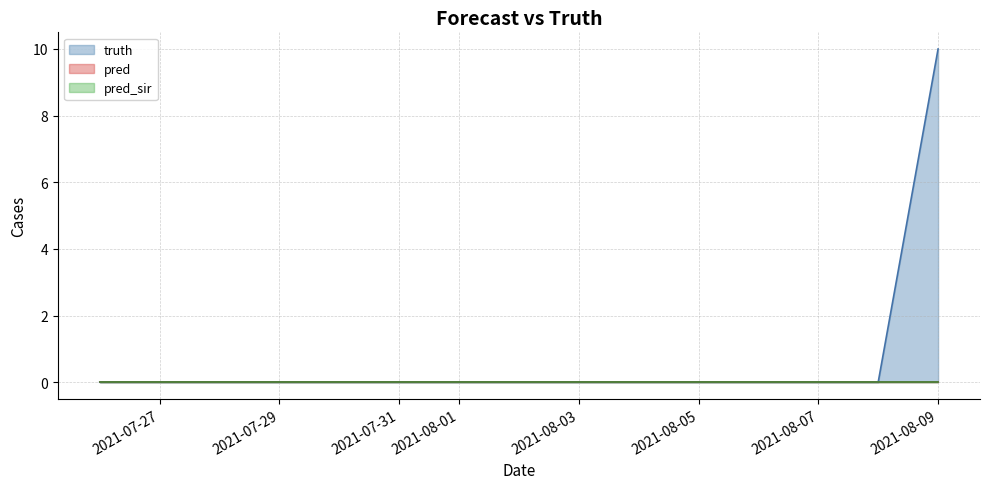

What is the label of the 16th point from the right?

2021-07-26